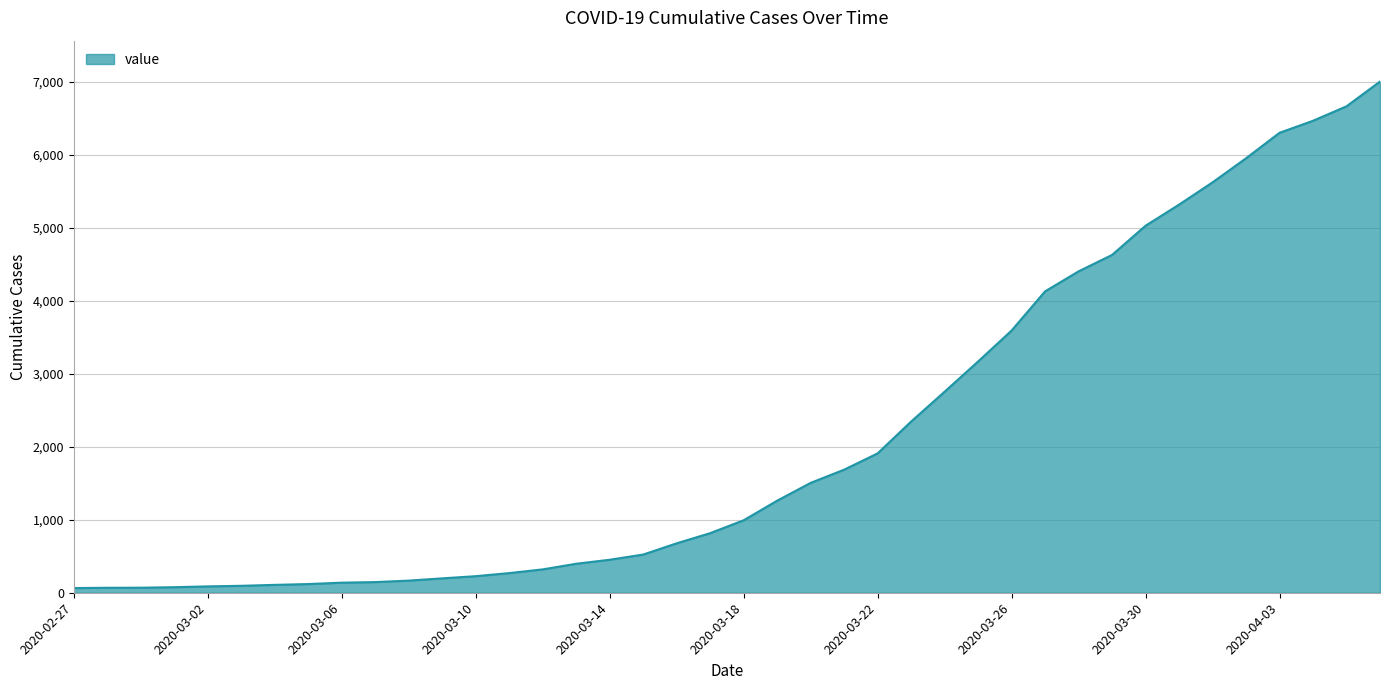

What is the greatest value displayed?

7003